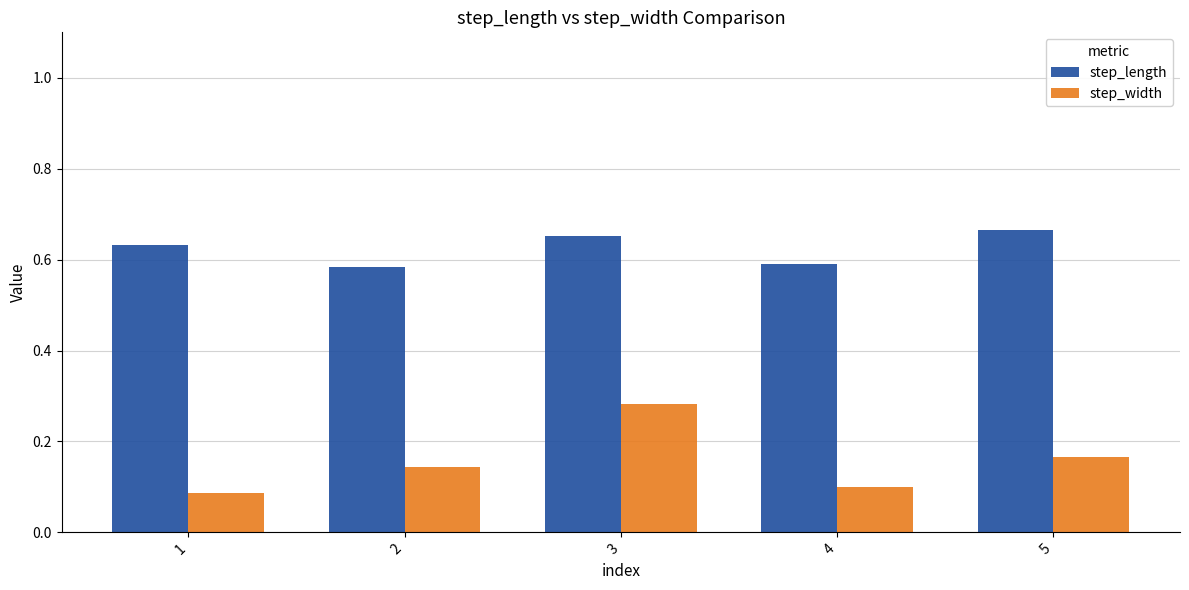

How many step_width values are between 0 and 1?

5